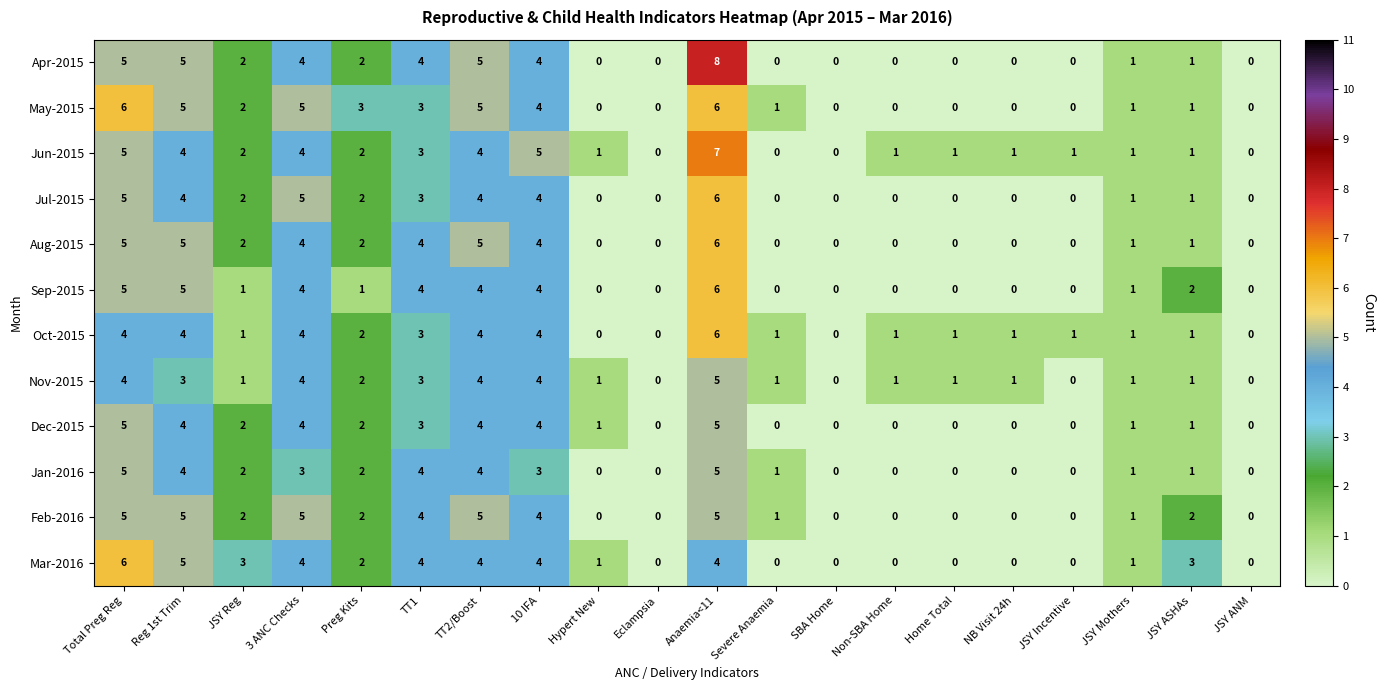

Which category has the highest value in the Jul-2015 series?

Anaemia<11